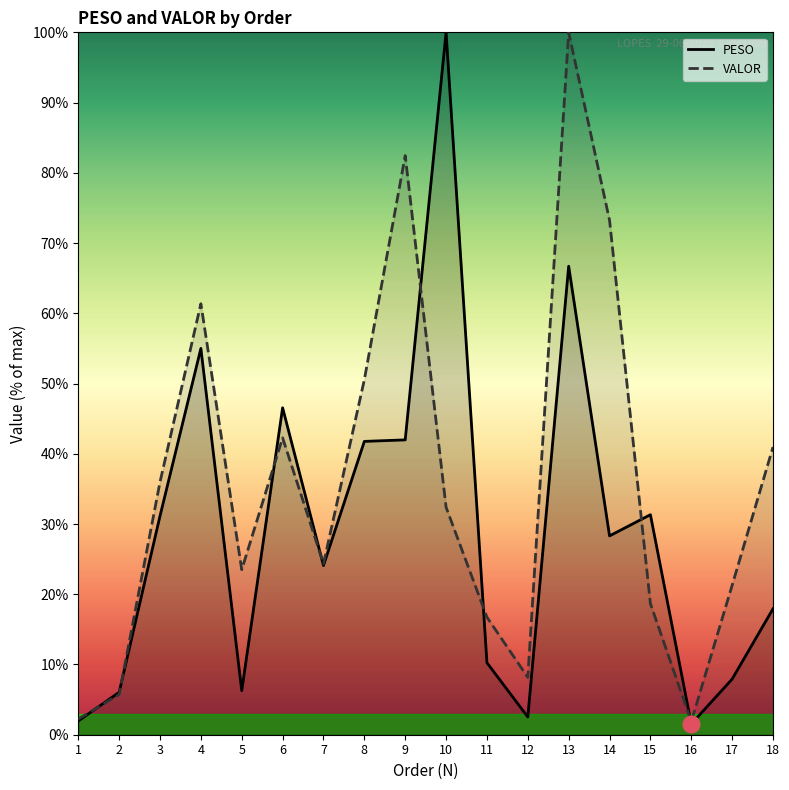

Is it true that VALOR equals 16.7 at 11?

True